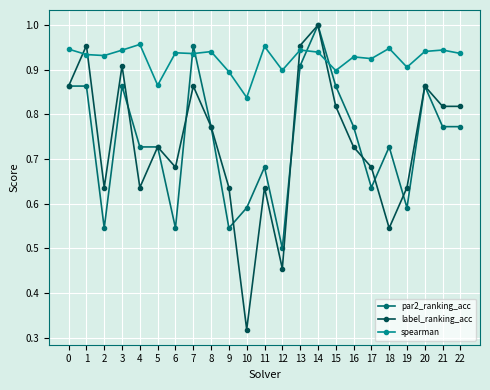

Which label corresponds to the smallest value in the chart?

10